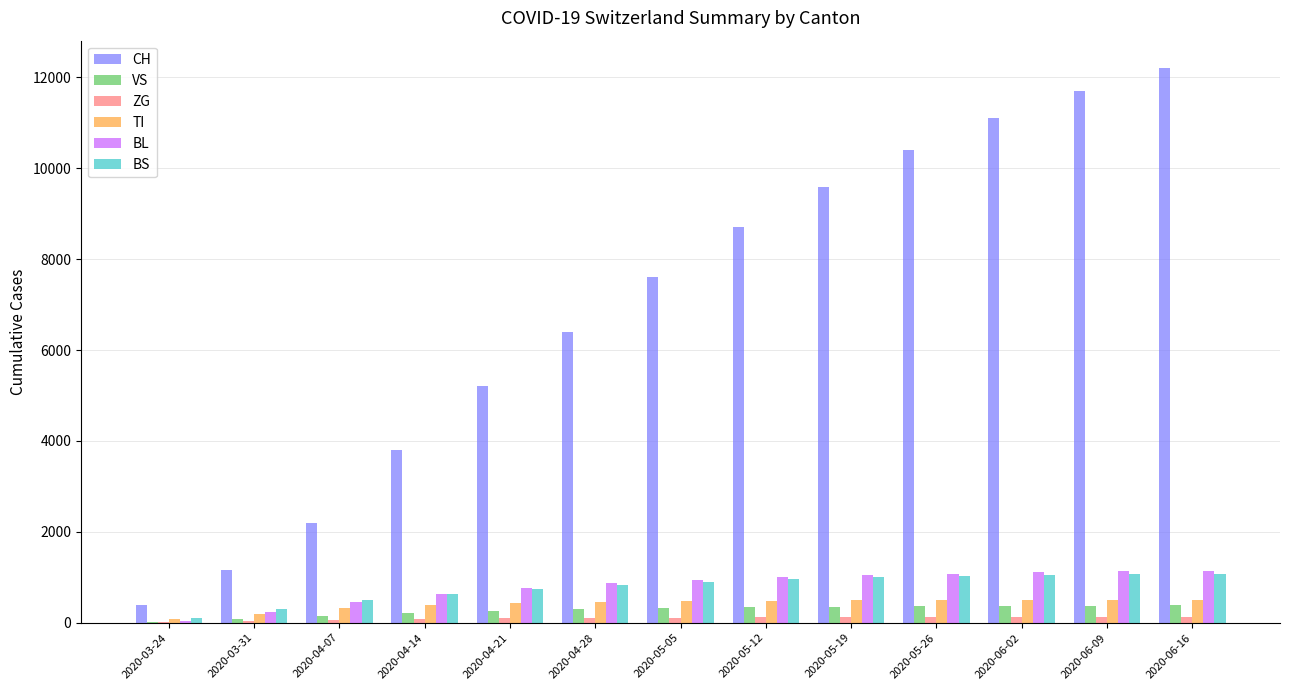

How many series are shown in this chart?

6